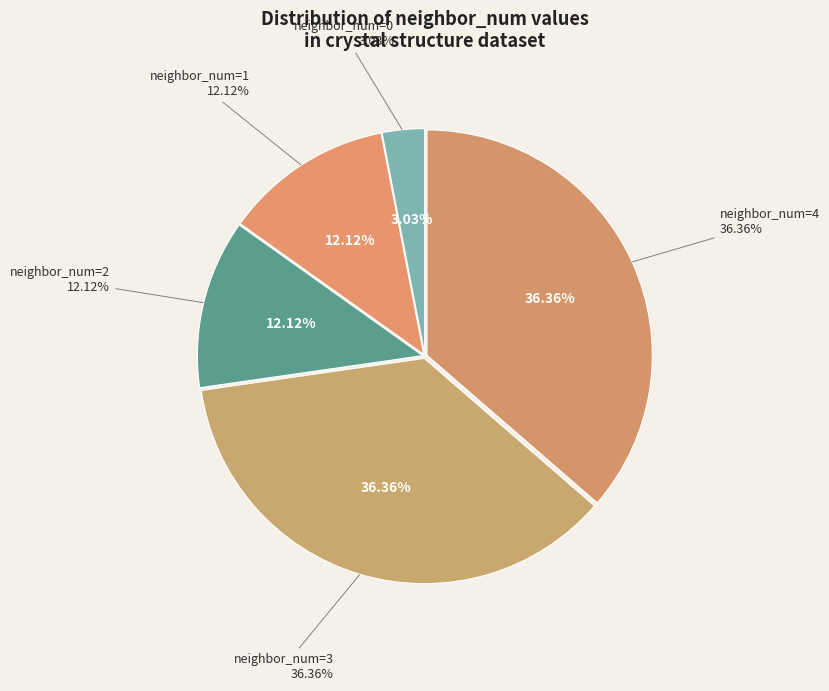

The 4 slice represents 22% of the pie. True or false?

False